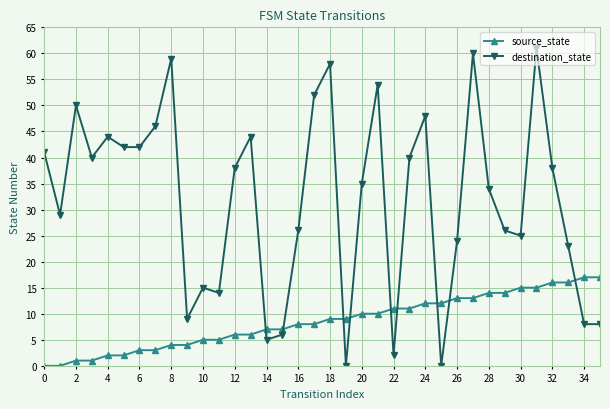

What is the highest value of the source_state series?

17